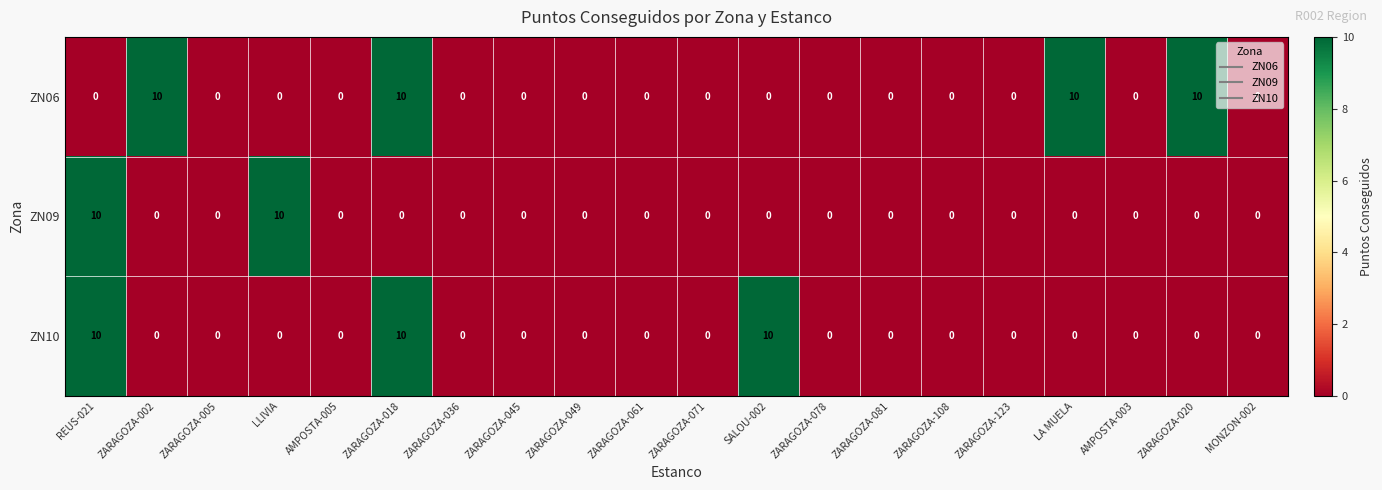

The value of ZN09 at ZARAGOZA-002 is 0. True or false?

True